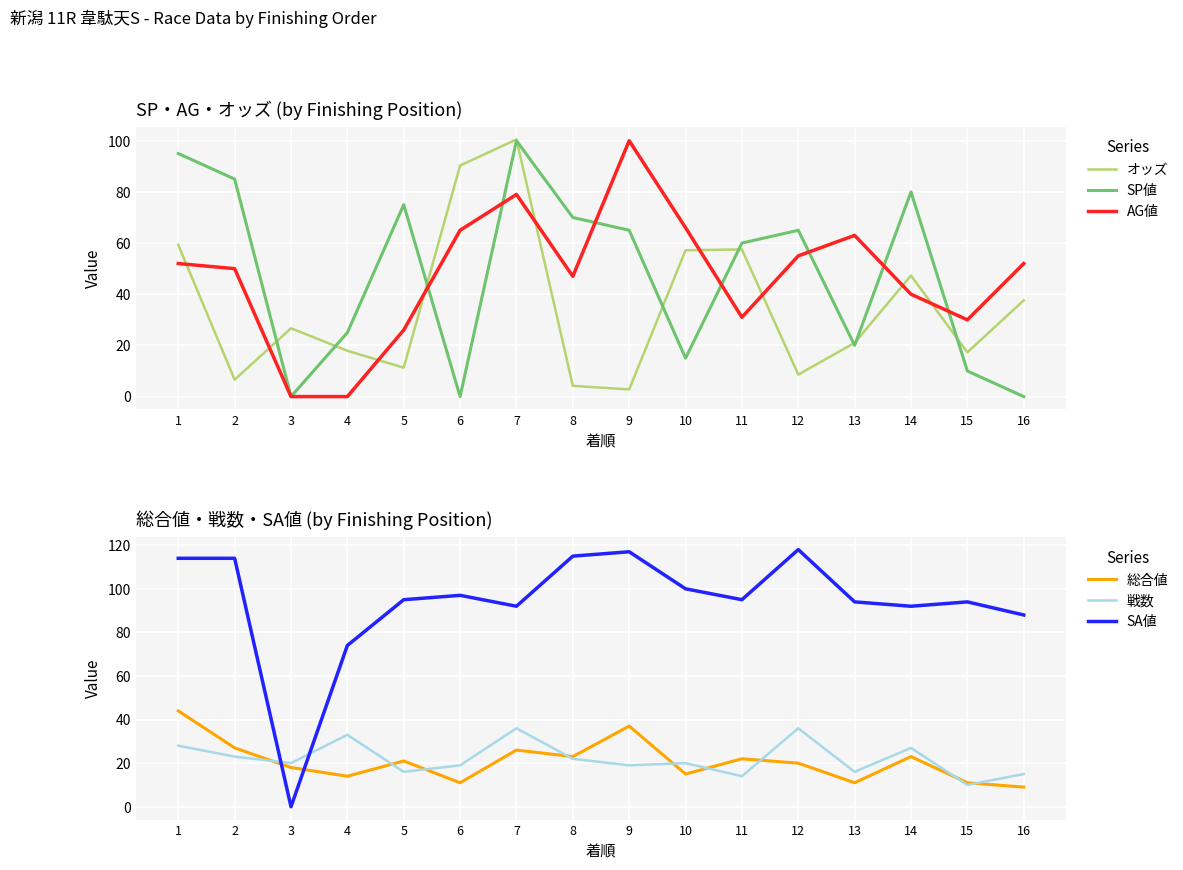

What is the total value across all series at 16?

201.6